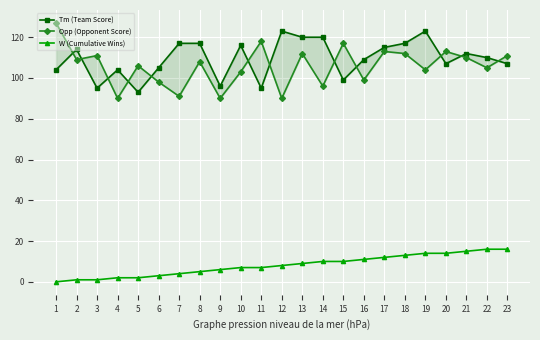

Reading right to left, list all the values displayed in this chart.

Tm (Team Score): 107	110	112	107	123	117	115	109	99	120	120	123	95	116	96	117	117	105	93	104	95	114	104
Opp (Opponent Score): 111	105	110	113	104	112	113	99	117	96	112	90	118	103	90	108	91	98	106	90	111	109	127
W (Cumulative Wins): 16	16	15	14	14	13	12	11	10	10	9	8	7	7	6	5	4	3	2	2	1	1	0